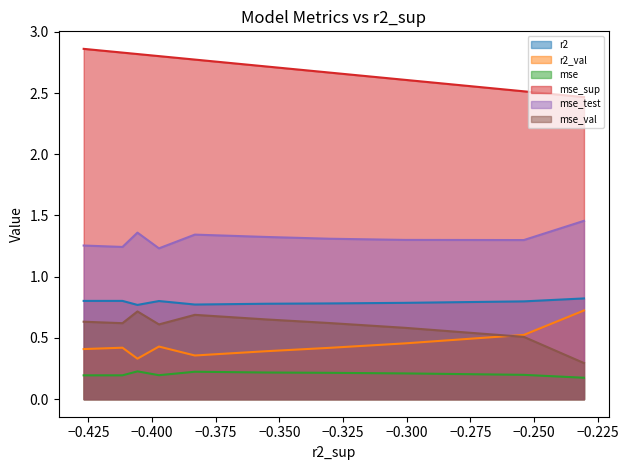

True or false: r2_val and mse_sup cross at least once.

False